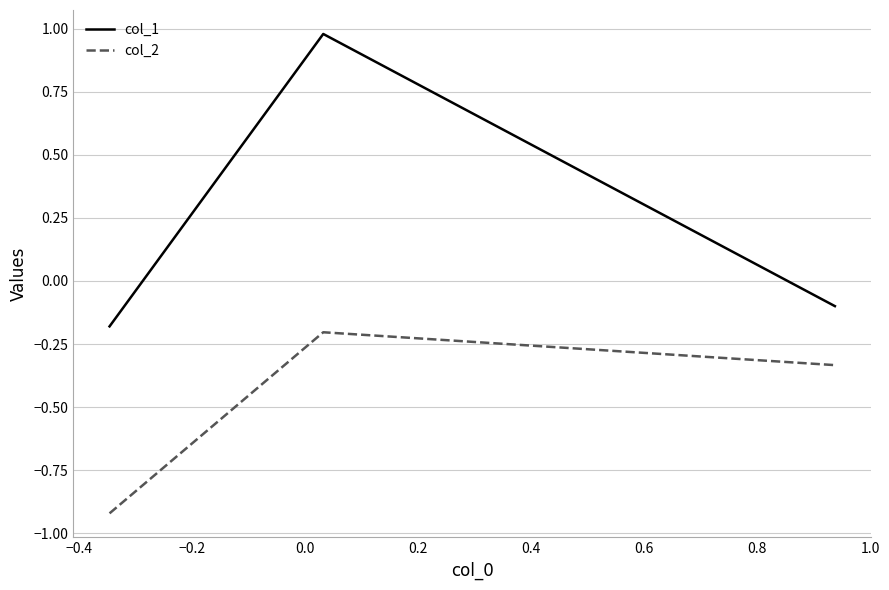

What is the minimum value shown in the chart?

-0.9